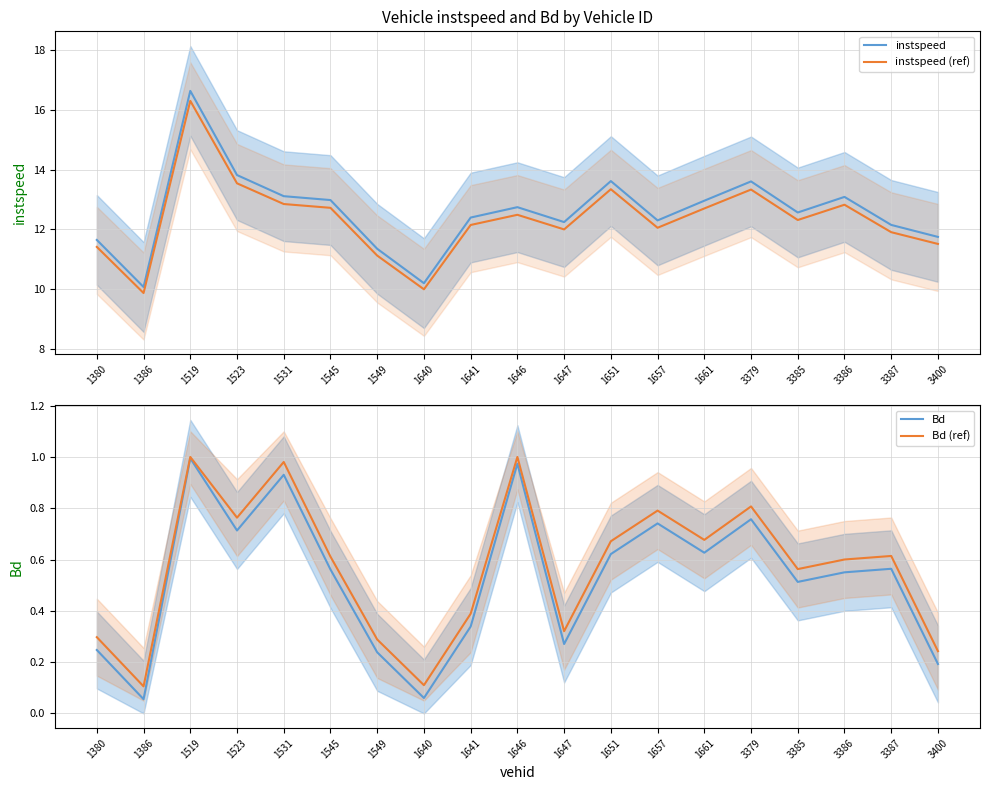

What is the value of the Bd (ref) point at the 1st from the left?

0.3